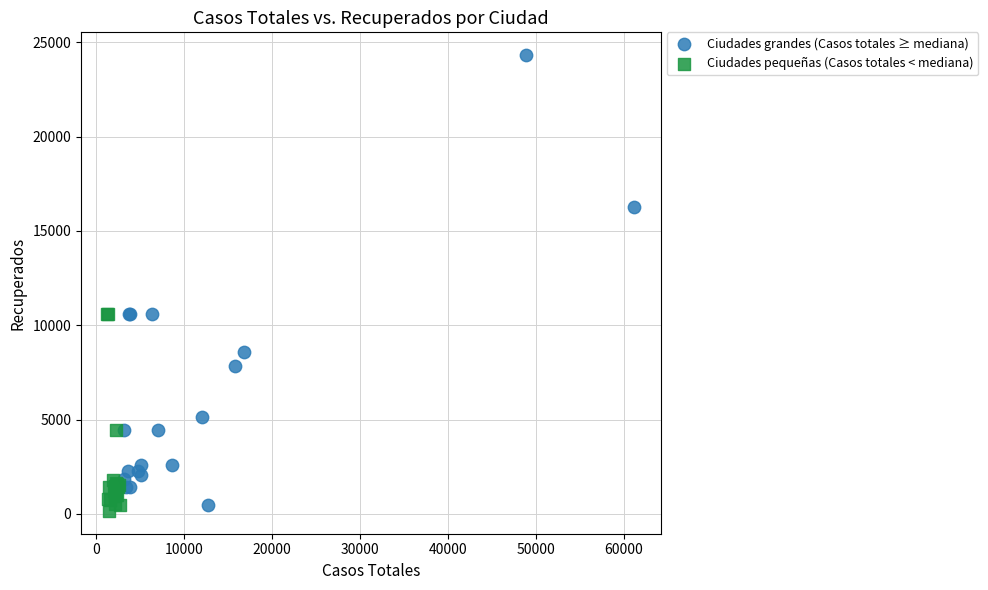

Which series has the largest Y range (max minus min)?

Ciudades grandes (Casos totales ≥ mediana)